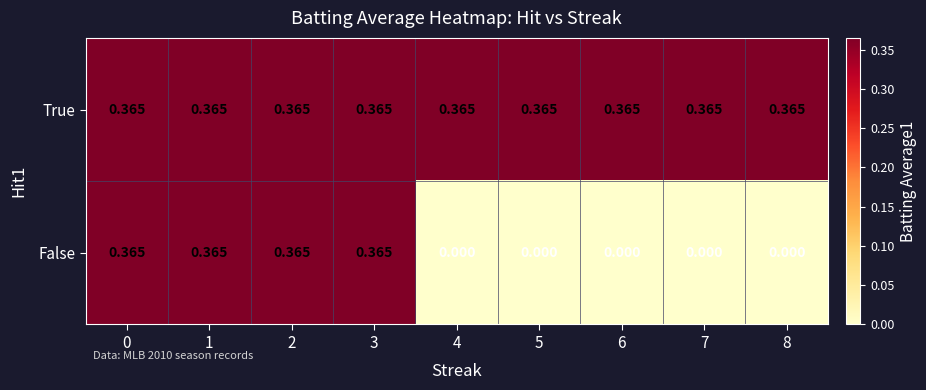

Which series has the largest total across all categories?

True